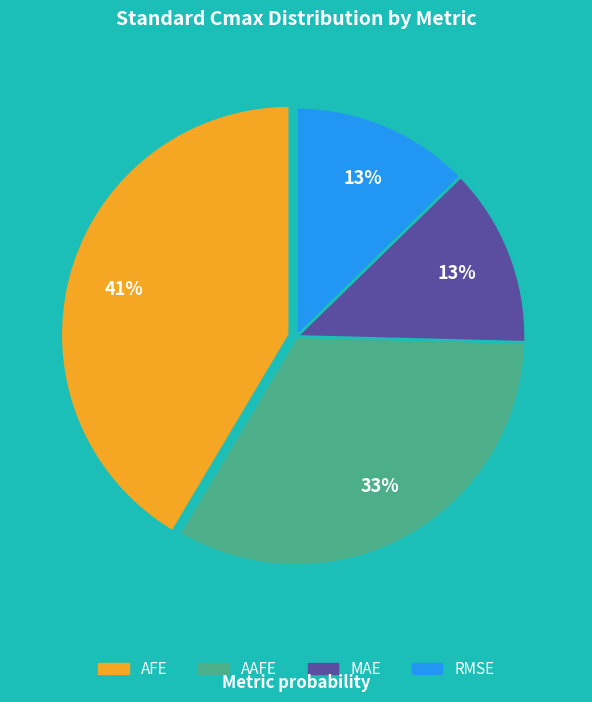

Does AAFE represent more than half of the total?

No